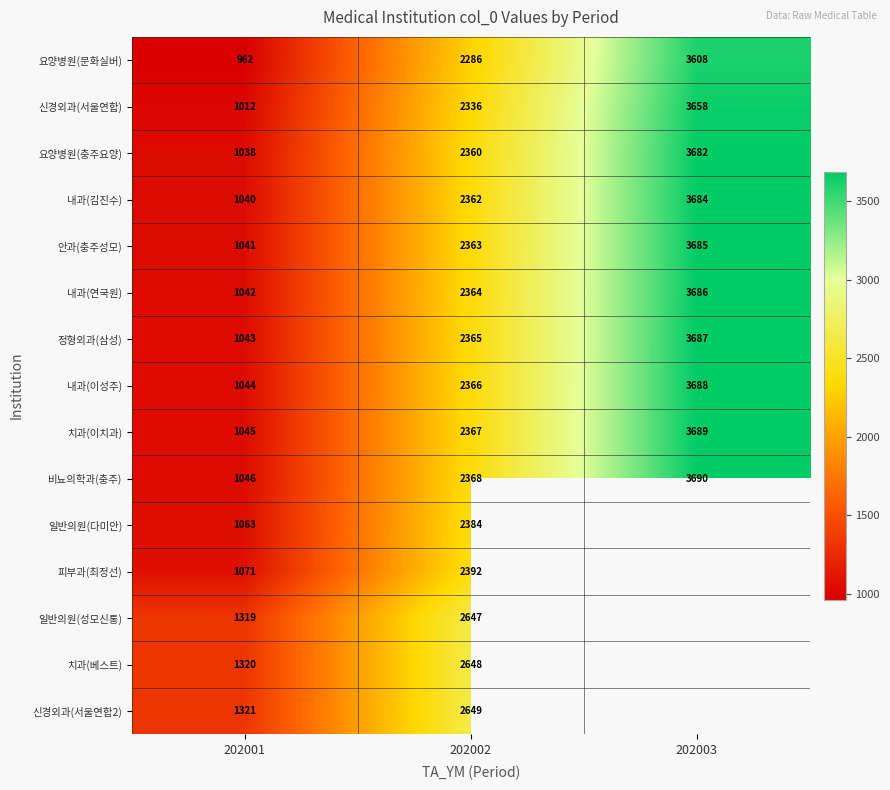

At 202001, list the series in order from smallest to largest.

요양병원(문화실버), 신경외과(서울연합), 요양병원(충주요양), 내과(김진수), 안과(충주성모), 내과(연국원), 정형외과(삼성), 내과(이성주), 치과(이치과), 비뇨의학과(충주), 일반의원(다미안), 피부과(최정선), 일반의원(성모신통), 치과(베스트), 신경외과(서울연합2)